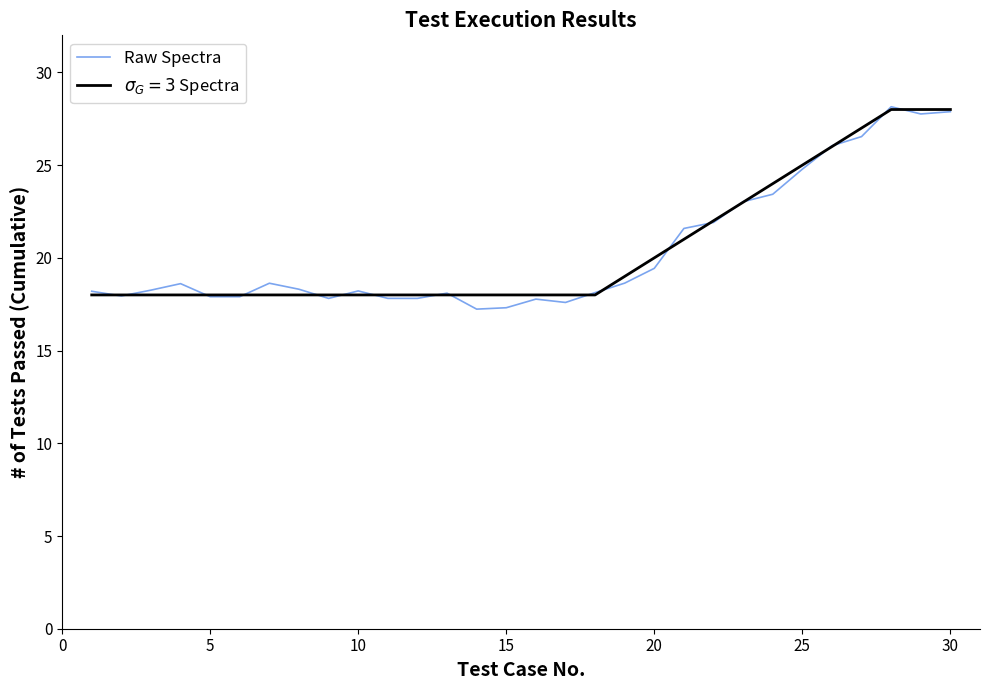

How many lines are shown in the chart?

2